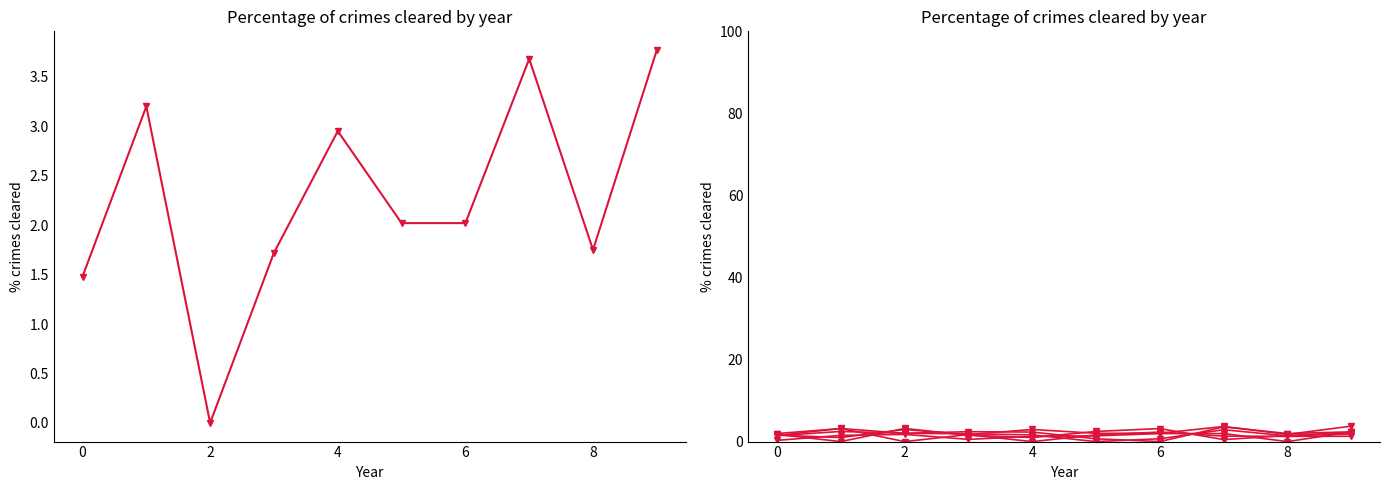

How many values in col_6 are above zero?

9